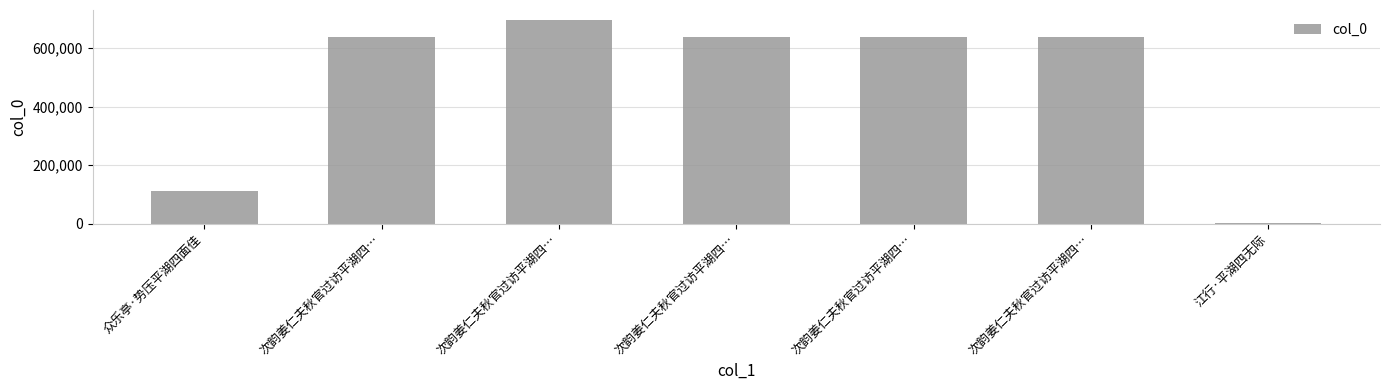

Reading right to left, extract all data points from this chart.

3800	638446	638449	638448	695336	638447	112475